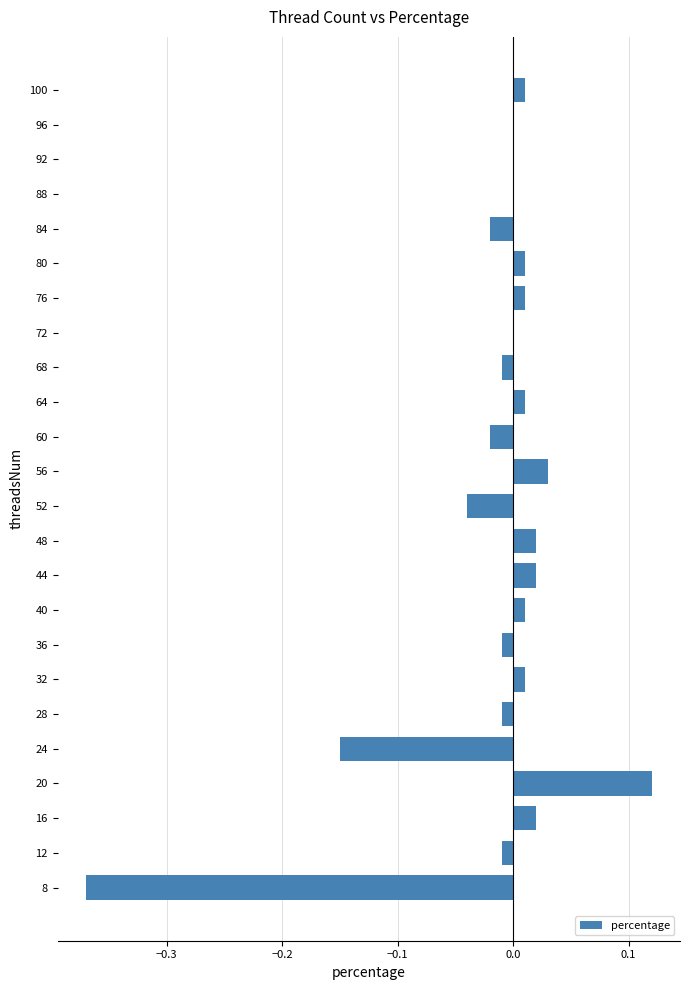

Between 92 and 56, which is larger?

56